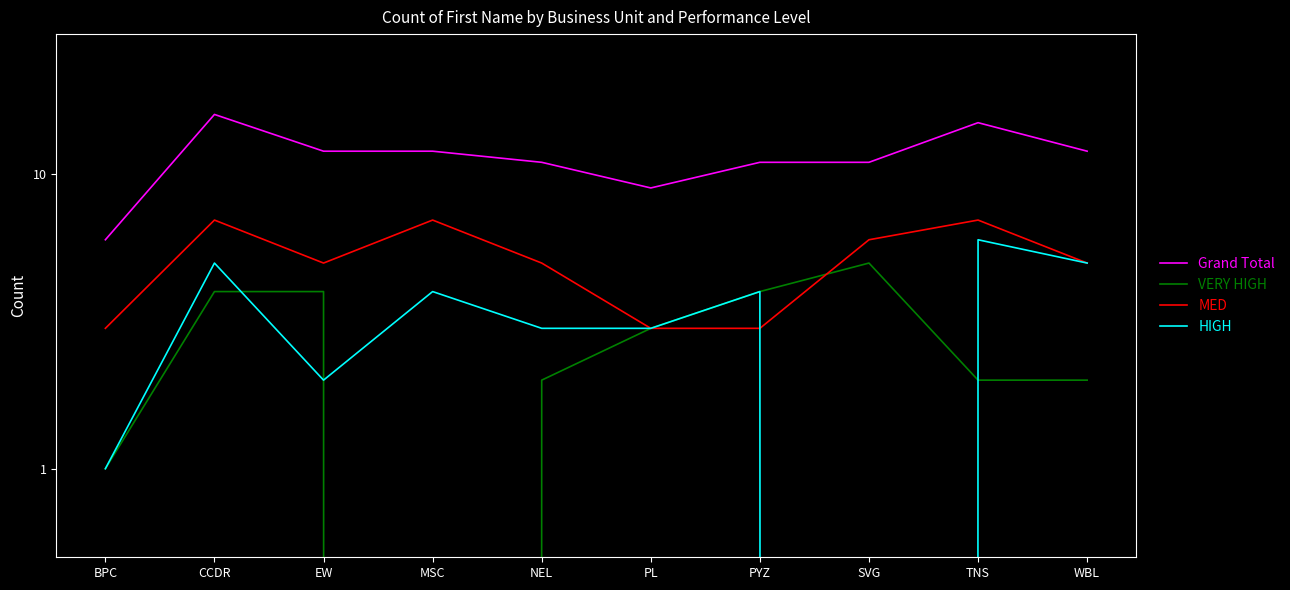

Reading left to right, transcribe all the data shown in this chart.

Grand Total: 6	16	12	12	11	9	11	11	15	12
VERY HIGH: 1	4	4	0	2	3	4	5	2	2
MED: 3	7	5	7	5	3	3	6	7	5
HIGH: 1	5	2	4	3	3	4	0	6	5